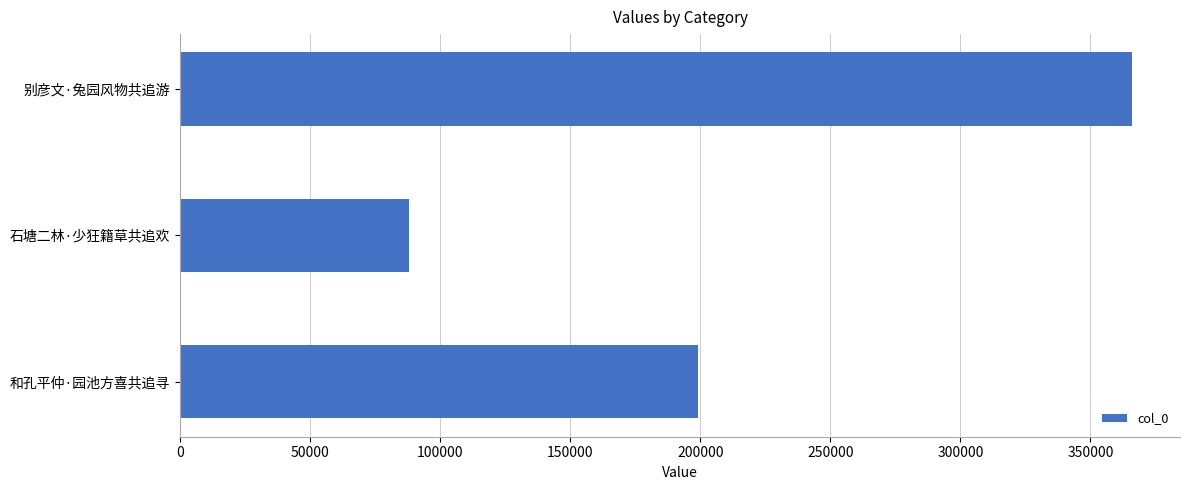

Are the bars horizontal?

Yes